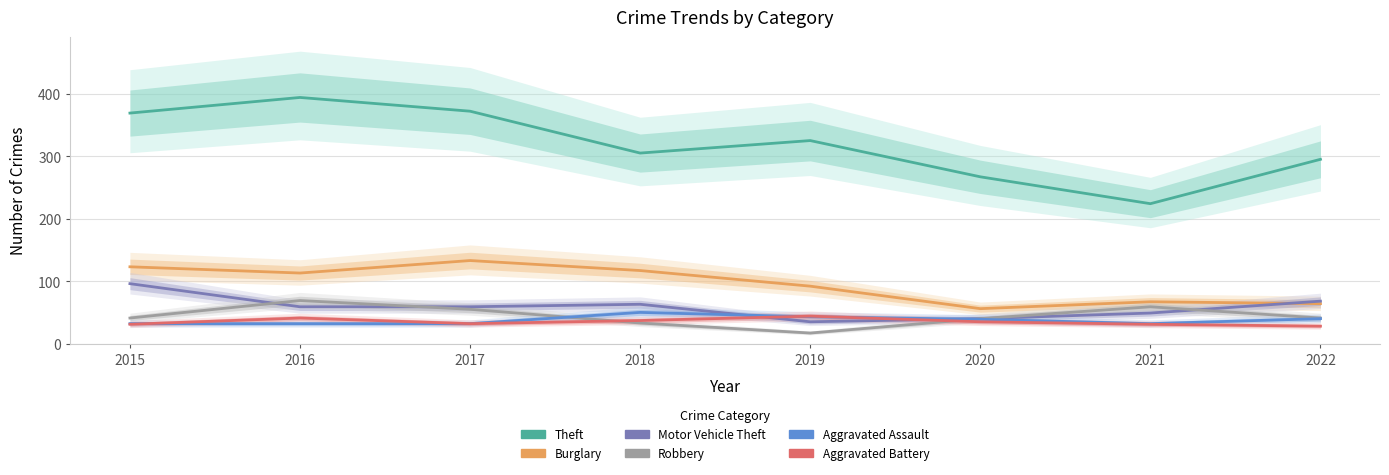

What is the maximum value for Aggravated Assault?

50